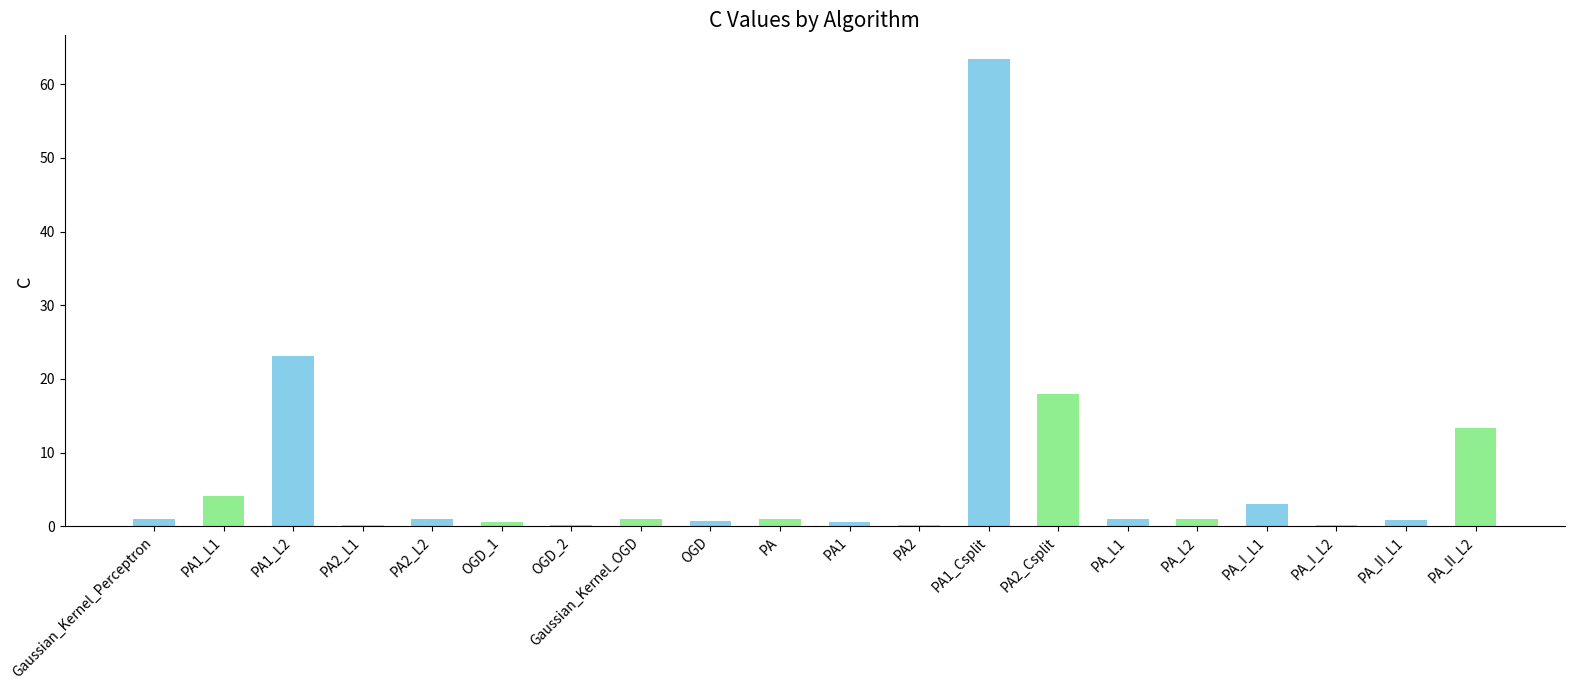

Which category has the highest value across all series?

PA1_Csplit